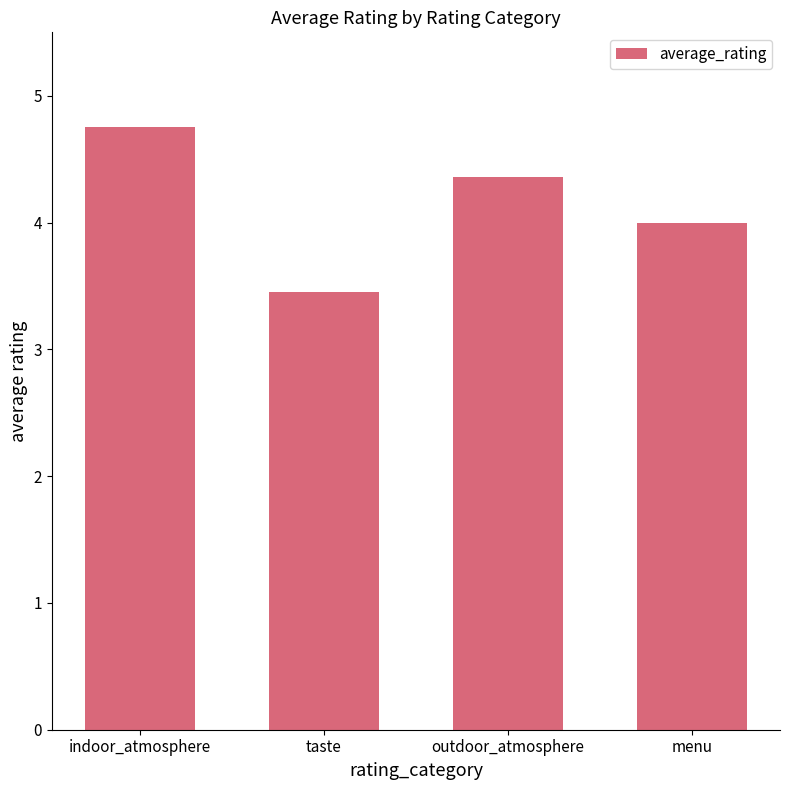

How many data points does each series have?

4